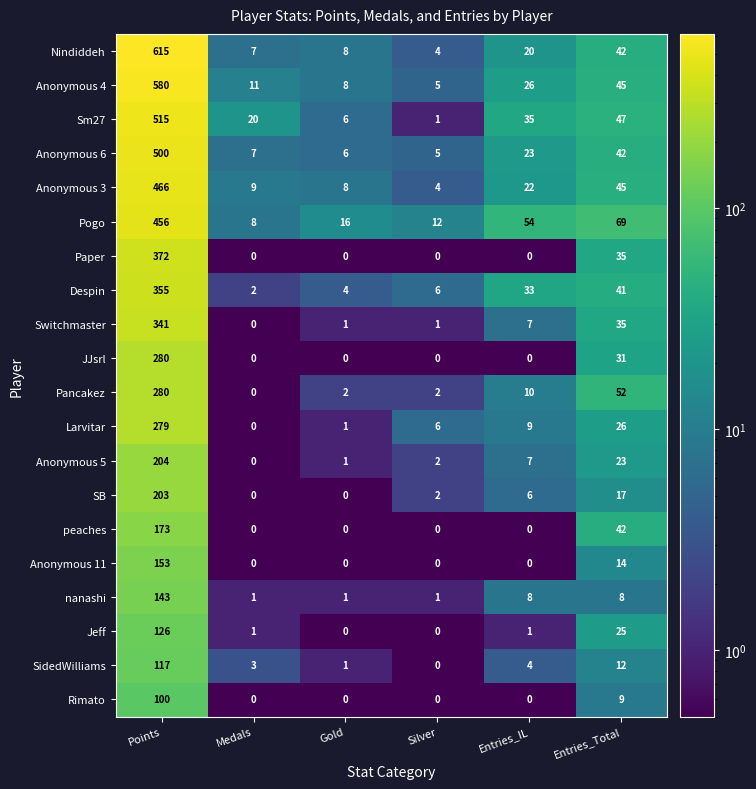

What is the approximate value of Pancakez at Entries_Total?

52